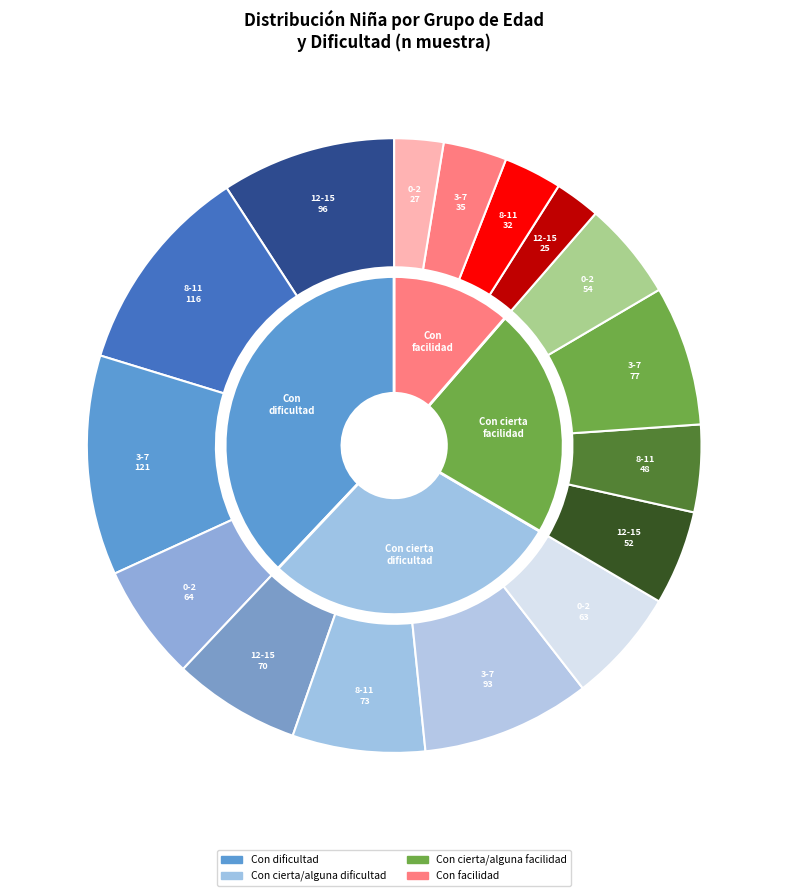

Which category has the biggest portion of the pie?

3-7